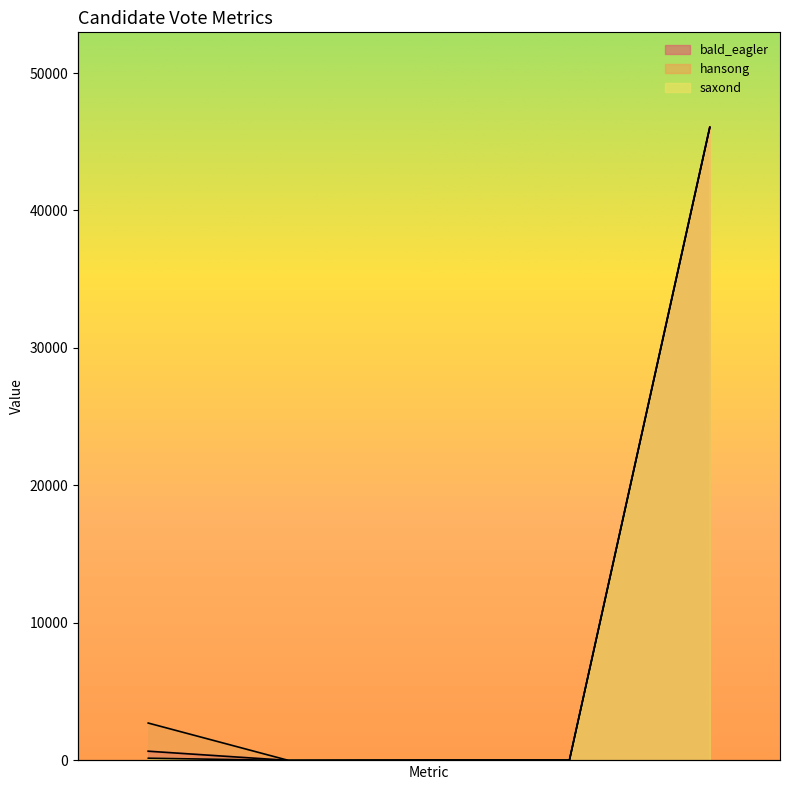

What is the average value of the bald_eagler series?

9352